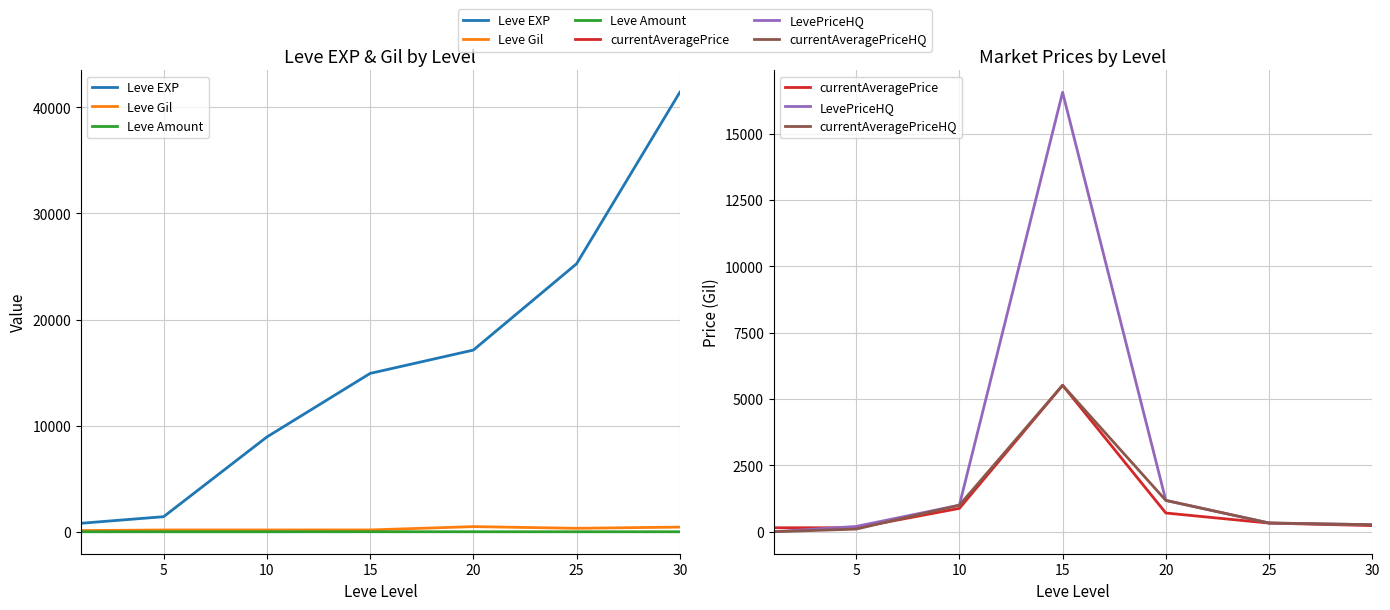

Reading right to left, what are all the values shown in this chart?

Leve EXP: 41410.0	25250.0	17120.0	14920.0	8930.0	1420.0	800.0
Leve Gil: 440.0	326.0	485.0	172.0	169.0	169.0	113.0
Leve Amount: 1.0	1.0	1.0	3.0	1.0	1.0	1.0
currentAveragePrice: 232.0	325.5	706.0	5520.0	880.0	150.0	151.0
LevePriceHQ: 265.0	330.0	1181.0	16560.0	1000.0	200.0	0.0
currentAveragePriceHQ: 265.0	330.0	1181.0	5520.0	1000.0	100.0	0.0